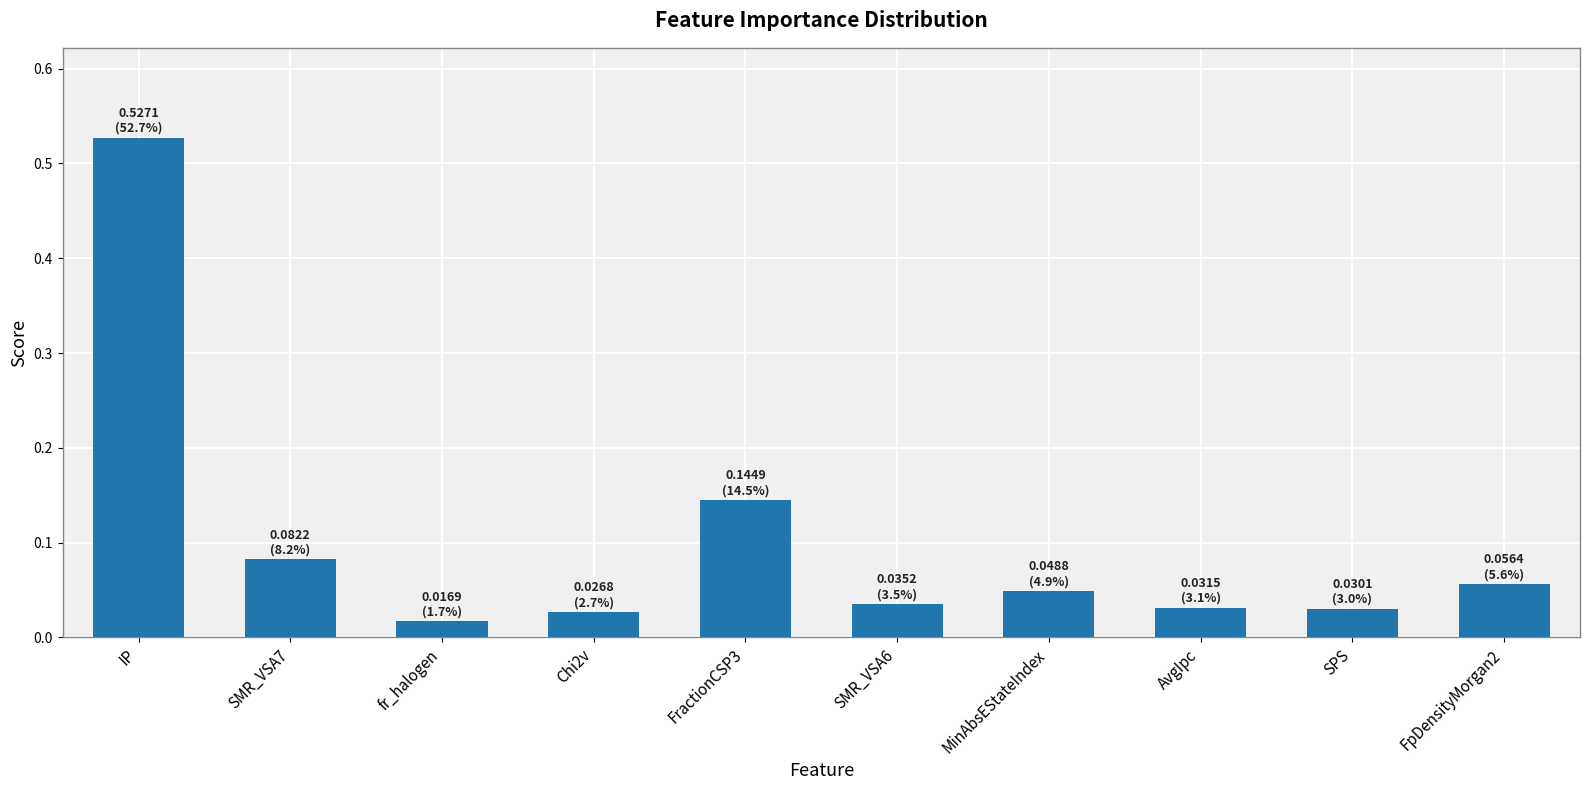

What is the label of the 5th bar from the left?

FractionCSP3